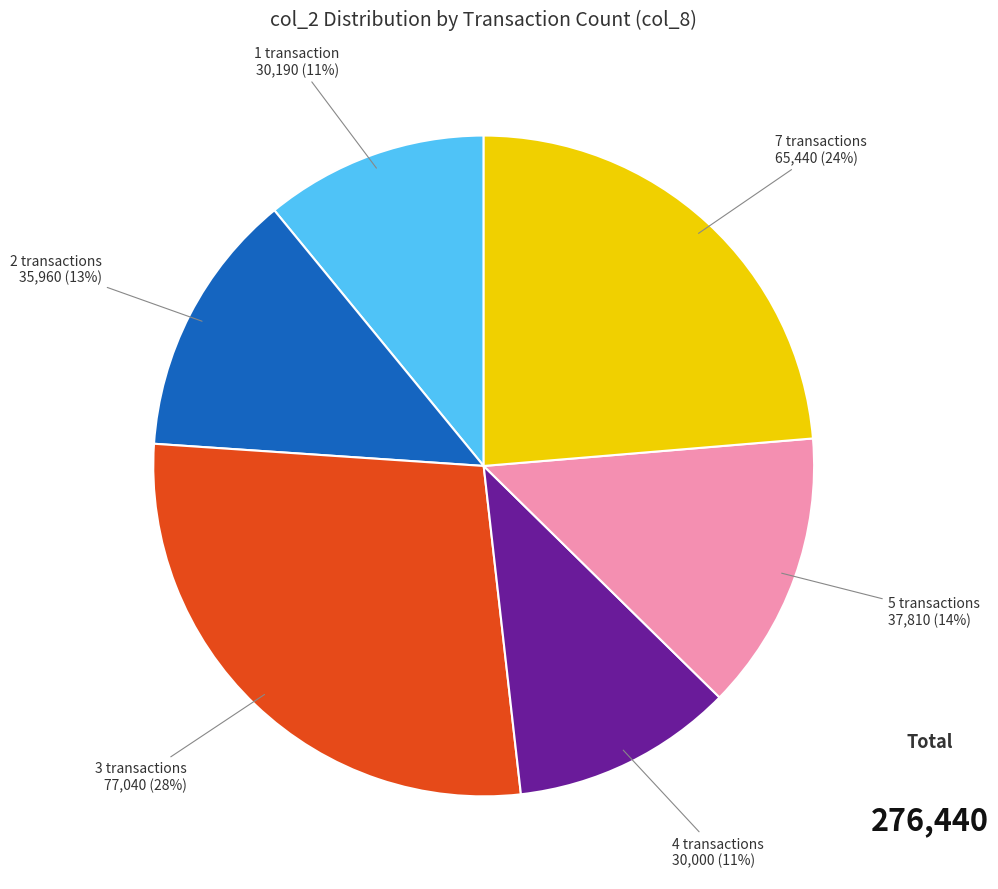

Combined, do 3 transactions and 2 transactions account for over 50%?

No